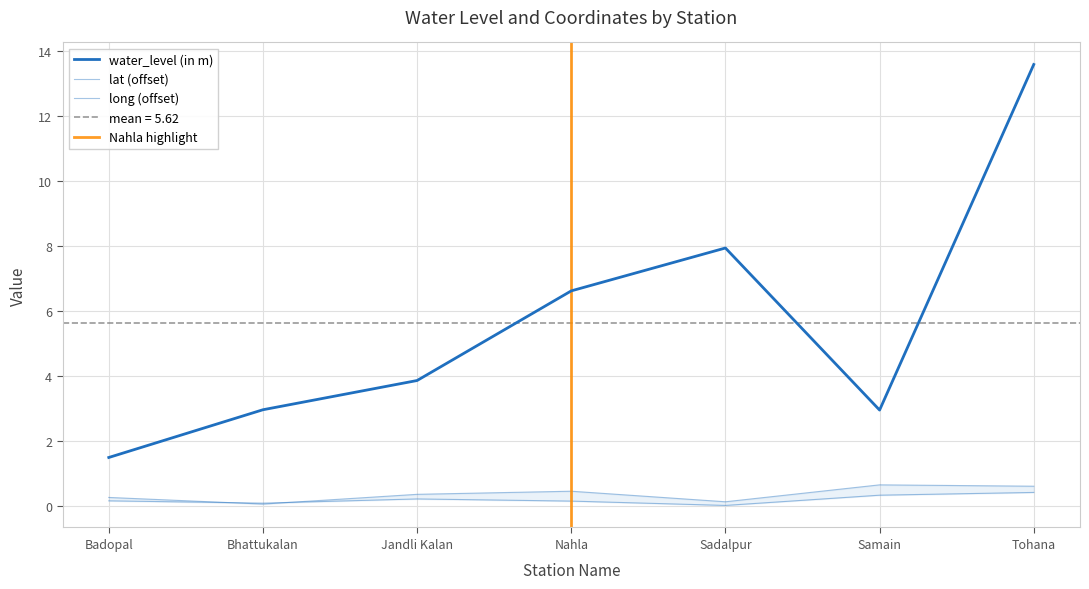

Which has a higher value, Badopal or Nahla?

Nahla